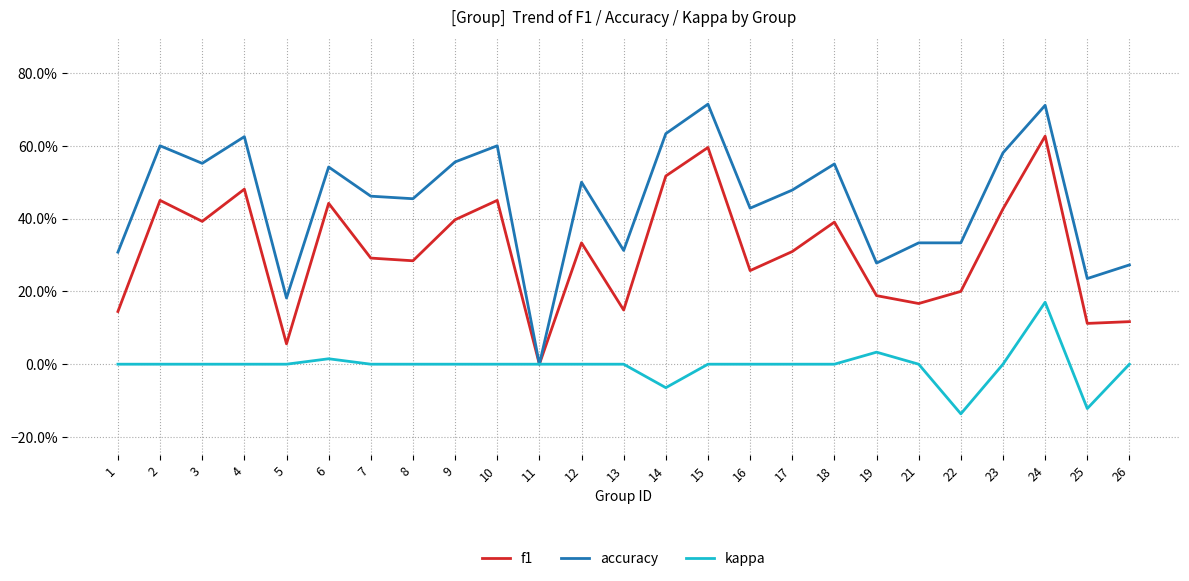

What is the total value across all series at 12?

0.8